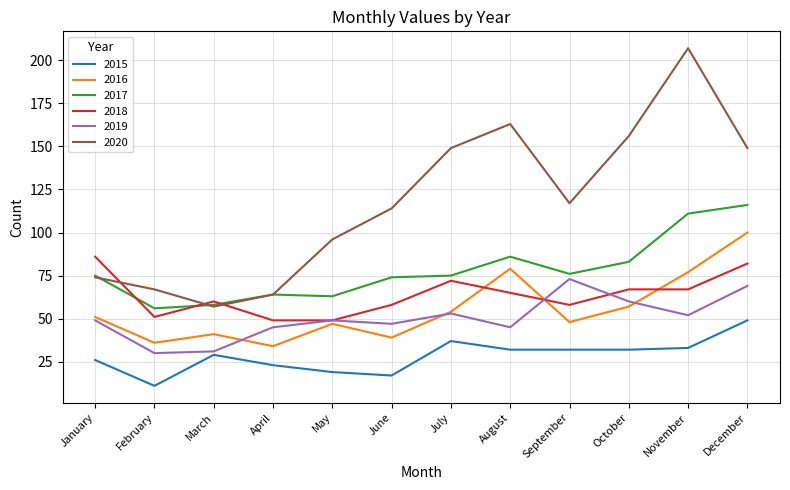

What is the difference between the highest and lowest values at May?

77